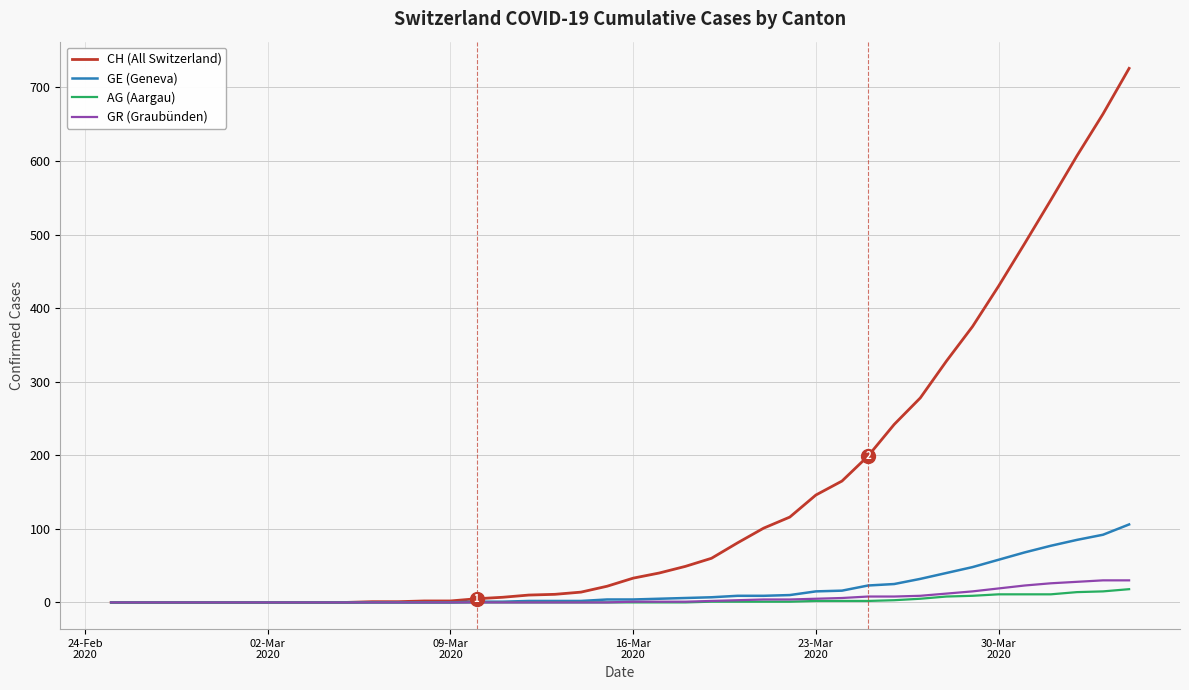

What is the maximum value for GR (Graubünden)?

30